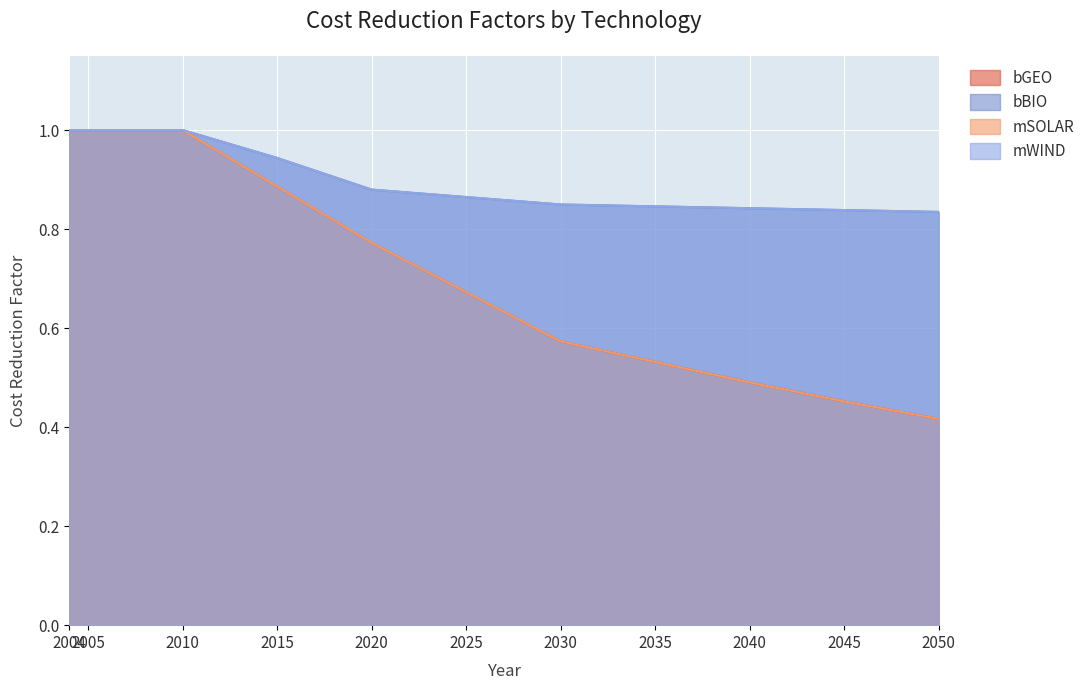

At which label is mSOLAR closest to 0?

2050